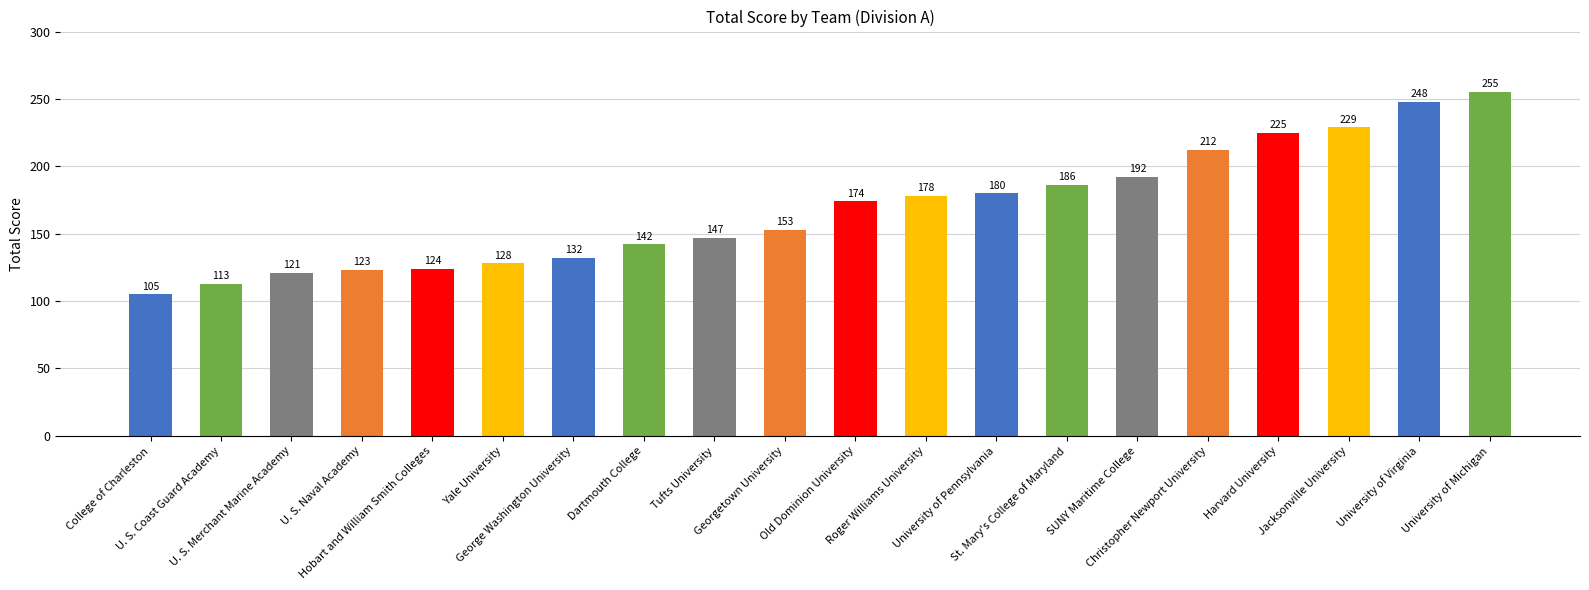

What is the sum of the values at Old Dominion University and Hobart and William Smith Colleges?

298